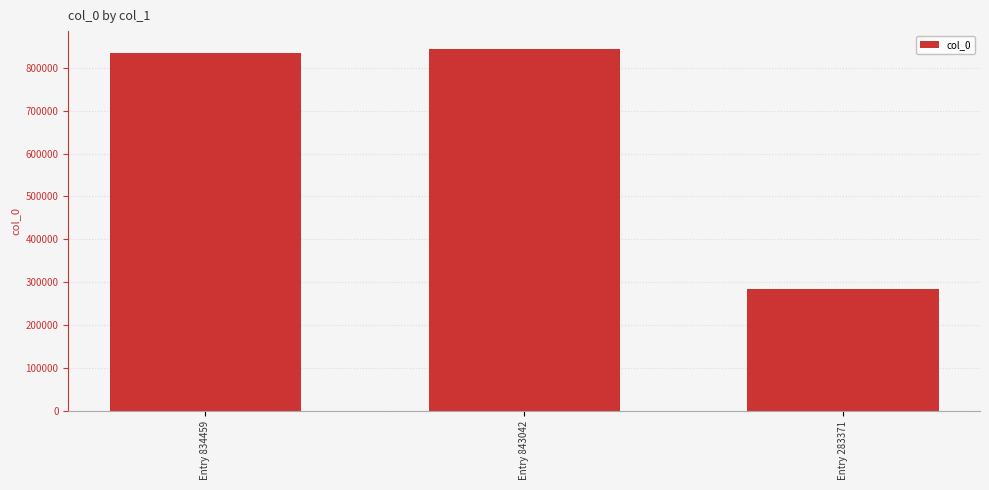

What is the sum of the values at Entry 283371 and Entry 843042?

1126413